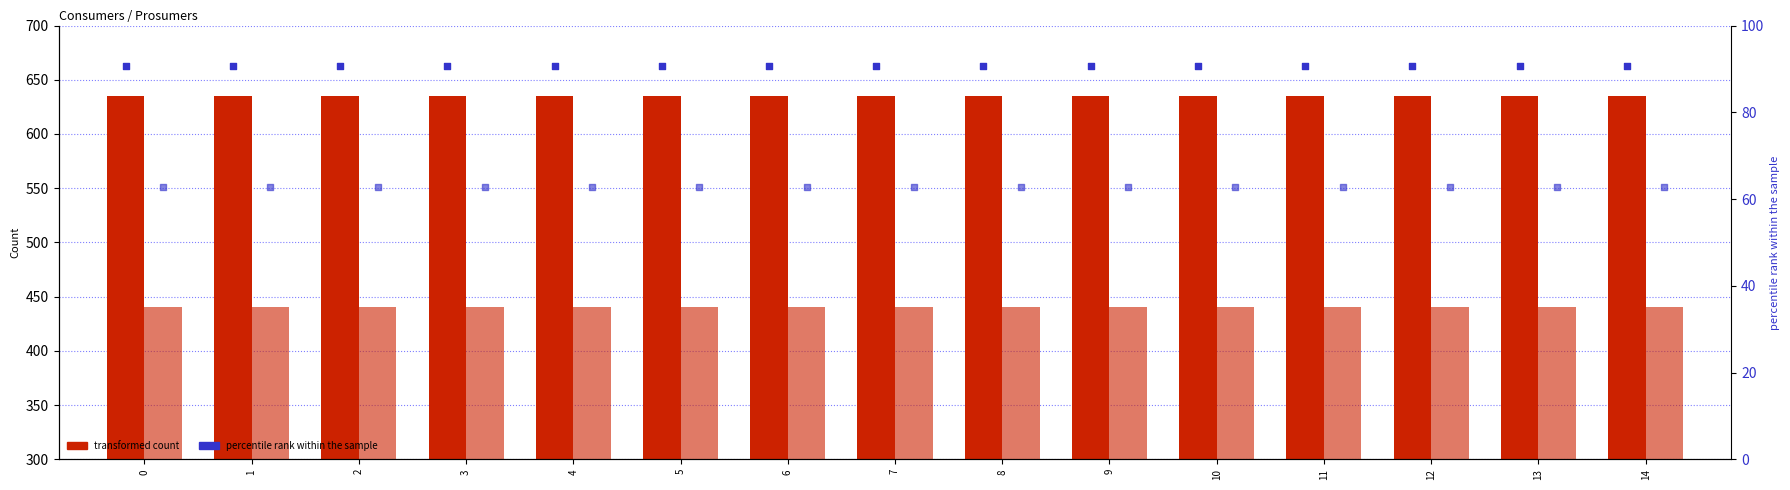

Which series has the largest Y range (max minus min)?

Consumers